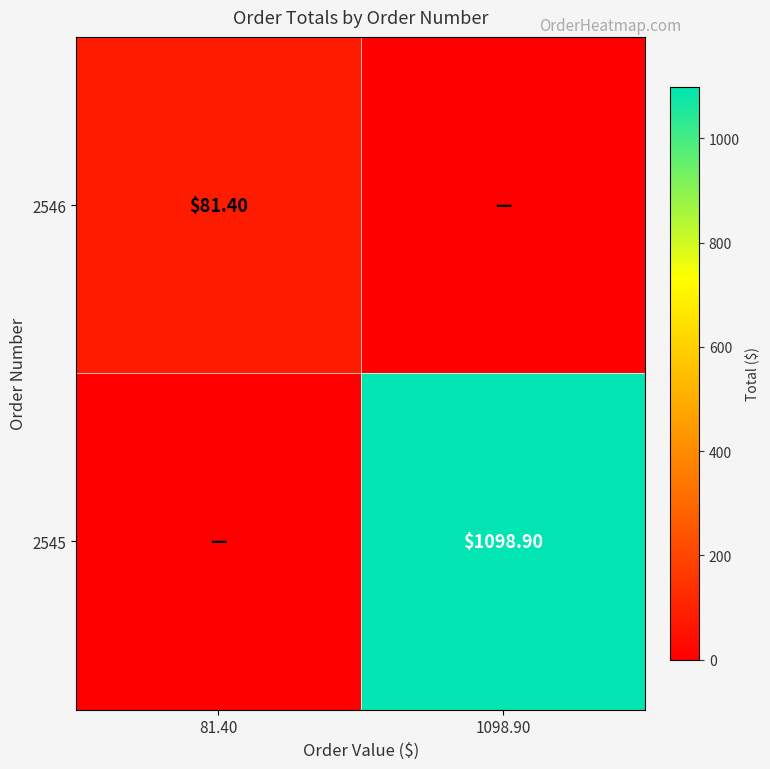

What is the approximate value of 2546 at 81.40?

81.4